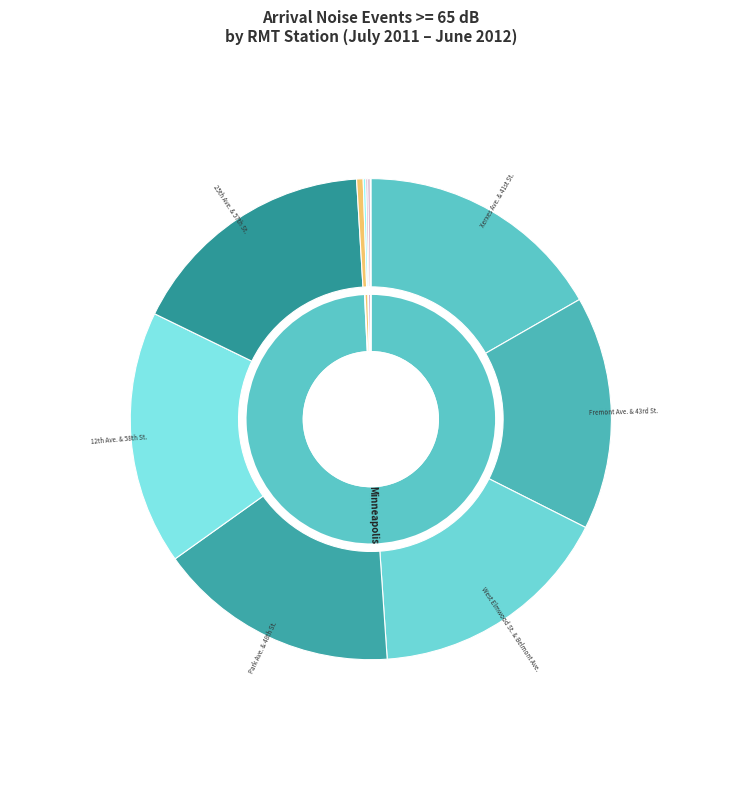

What is the smallest slice in the pie chart?

Finn St. & Scheffer Ave.